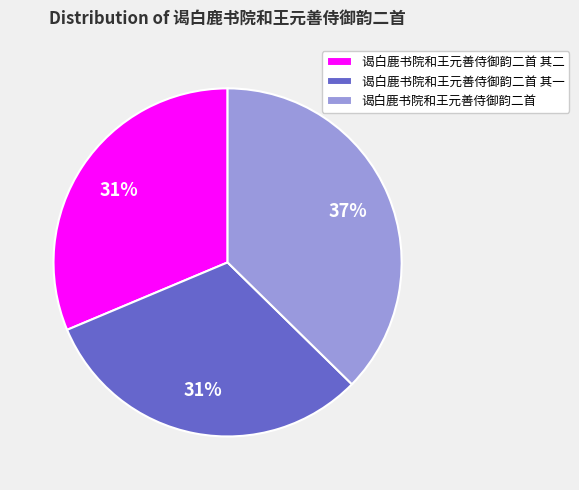

Which has a higher value, 谒白鹿书院和王元善侍御韵二首 其一 or 谒白鹿书院和王元善侍御韵二首?

谒白鹿书院和王元善侍御韵二首